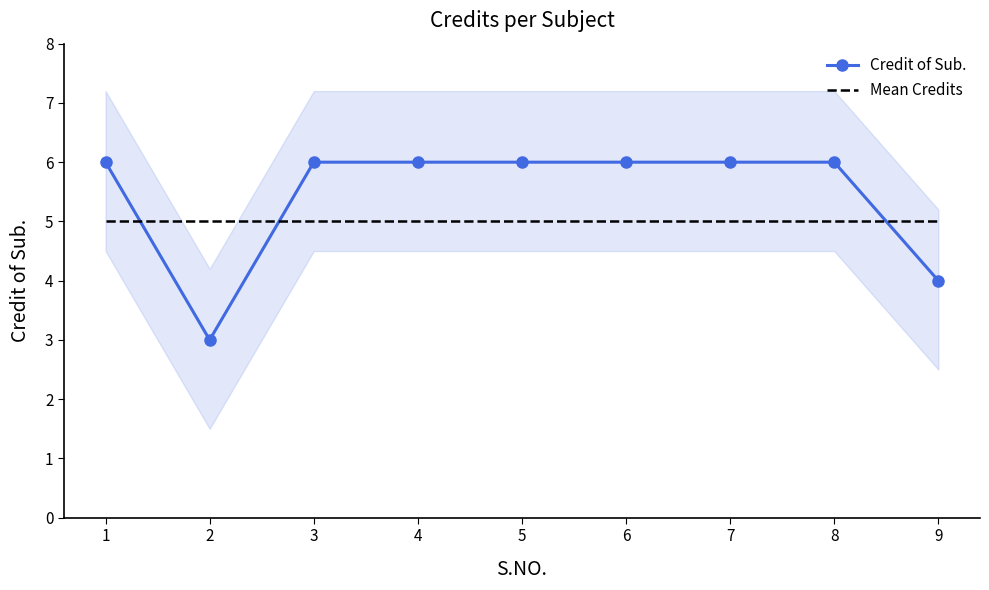

Which series has the widest spread of values?

Credit of Sub.